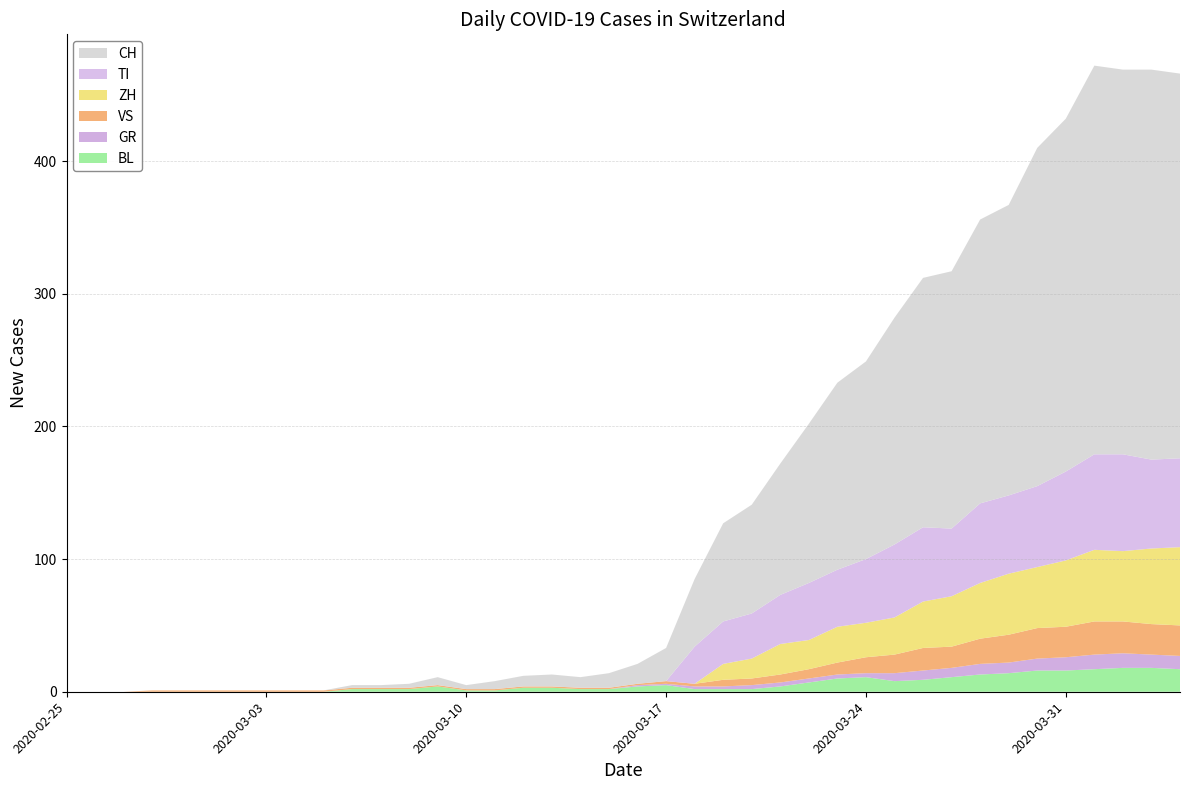

Reading left to right, list all the values displayed in this chart.

CH: 0	0	0	0	0	0	0	0	0	0	2	2	3	6	3	6	8	9	8	11	15	25	51	74	82	99	120	141	149	171	188	194	214	219	255	266	293	290	294	290
ZH: 0	0	0	0	0	0	0	0	0	0	0	0	0	0	0	0	0	0	0	0	0	0	0	12	15	23	22	27	26	28	35	38	42	46	46	50	54	53	57	59
TI: 0	0	0	0	0	0	0	0	0	0	0	0	0	0	0	0	0	0	0	0	0	0	28	32	34	37	43	43	48	55	56	51	60	59	61	67	72	73	67	67
VS: 0	0	0	1	1	1	1	1	1	1	1	1	1	1	1	1	1	1	1	1	1	2	2	5	5	6	7	9	12	14	17	16	19	21	23	23	25	24	23	23
GR: 0	0	0	0	0	0	0	0	0	0	0	0	0	0	0	0	0	0	0	0	1	1	2	2	3	3	3	3	3	6	7	7	8	8	9	10	11	11	10	10
BL: 0	0	0	0	0	0	0	0	0	0	2	2	2	4	1	1	3	3	2	2	4	5	2	2	2	4	7	10	11	8	9	11	13	14	16	16	17	18	18	17